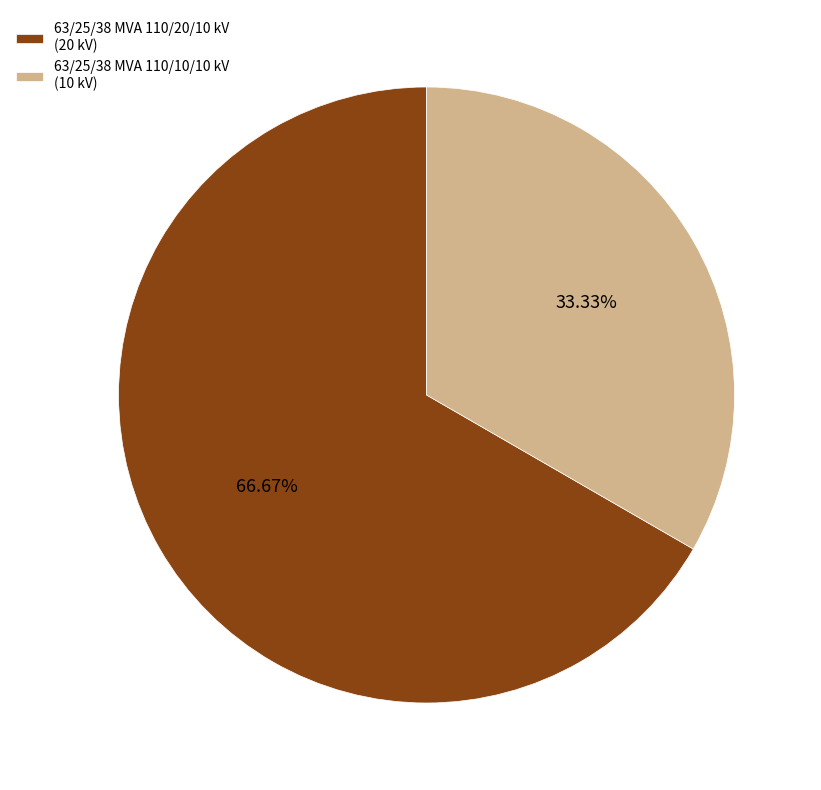

Approximately how many times larger is the value at 63/25/38 MVA 110/20/10 kV compared to 63/25/38 MVA 110/10/10 kV?

2.0